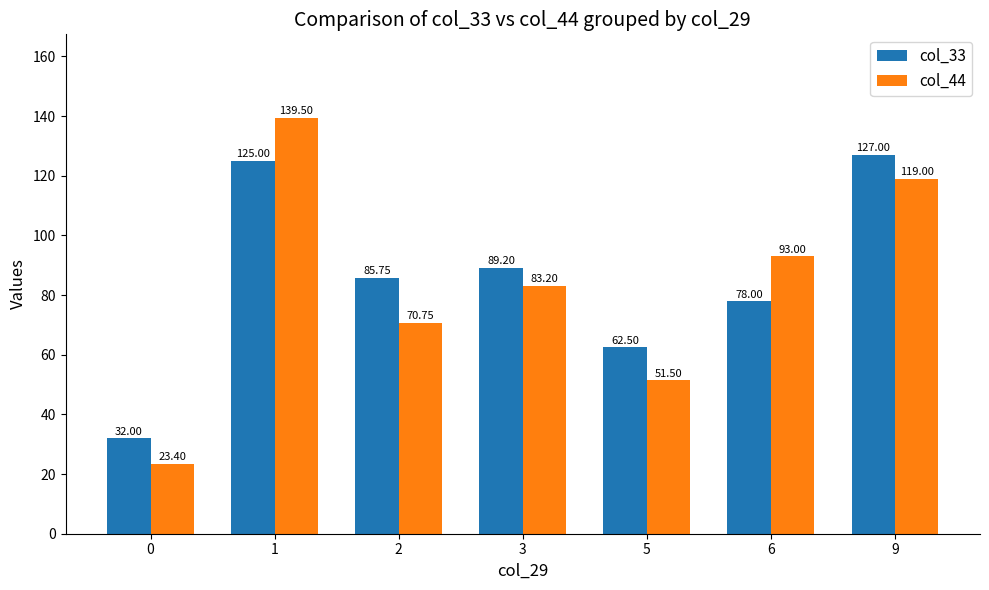

Does the chart contain any negative values?

No